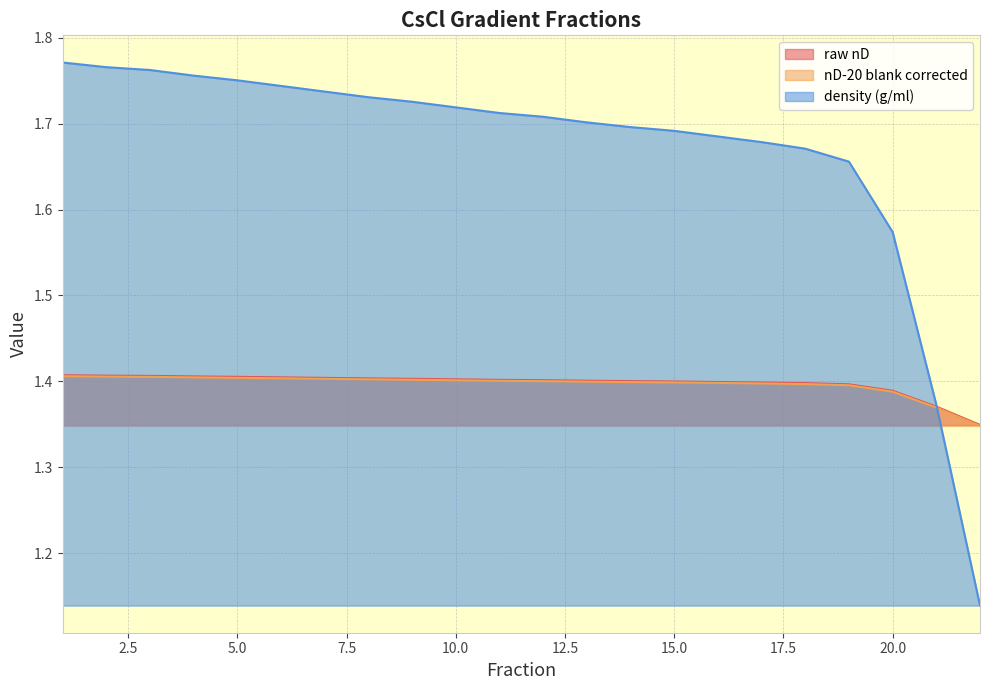

How many density (g/ml) values are between 1 and 2?

22